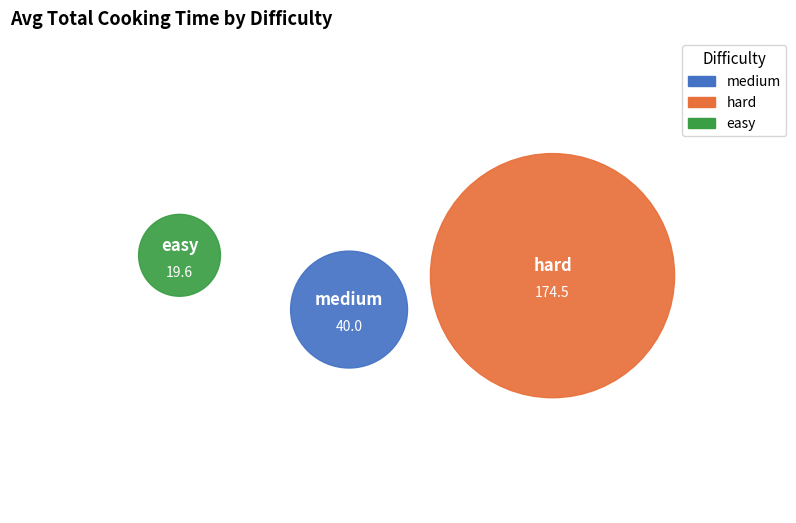

Is there a majority slice in this chart?

Yes